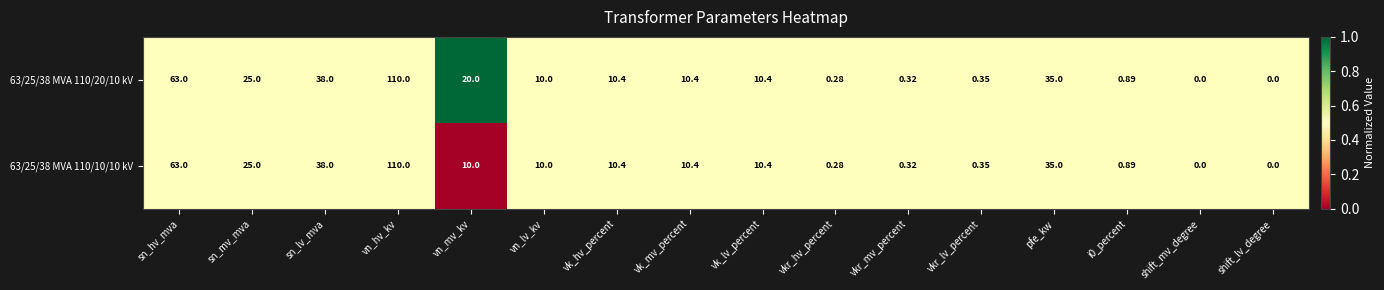

At which category is the sum across all series the highest?

vn_hv_kv